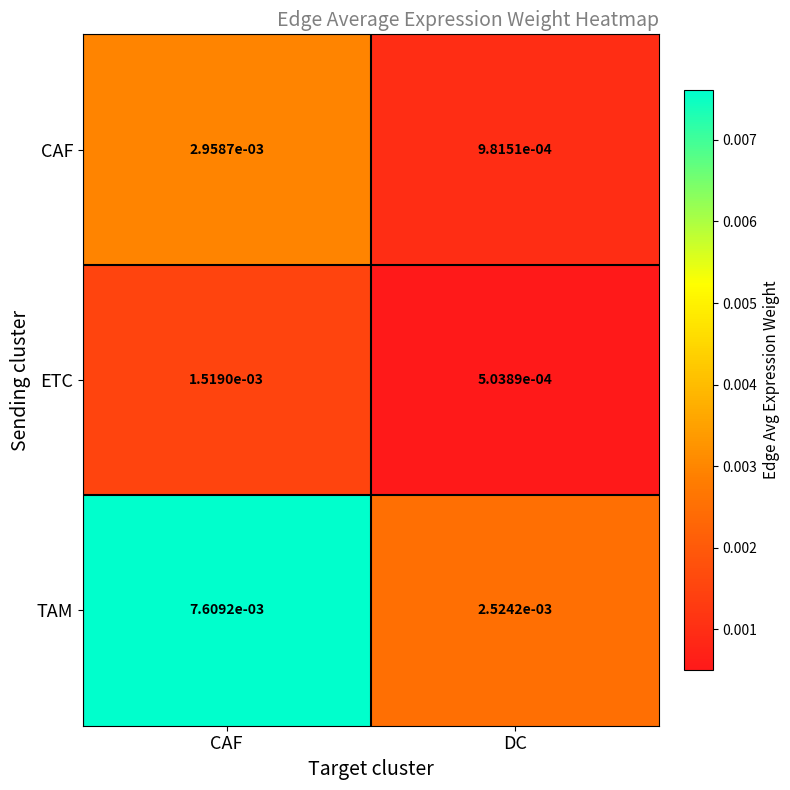

Which series changed the most between CAF and DC?

TAM